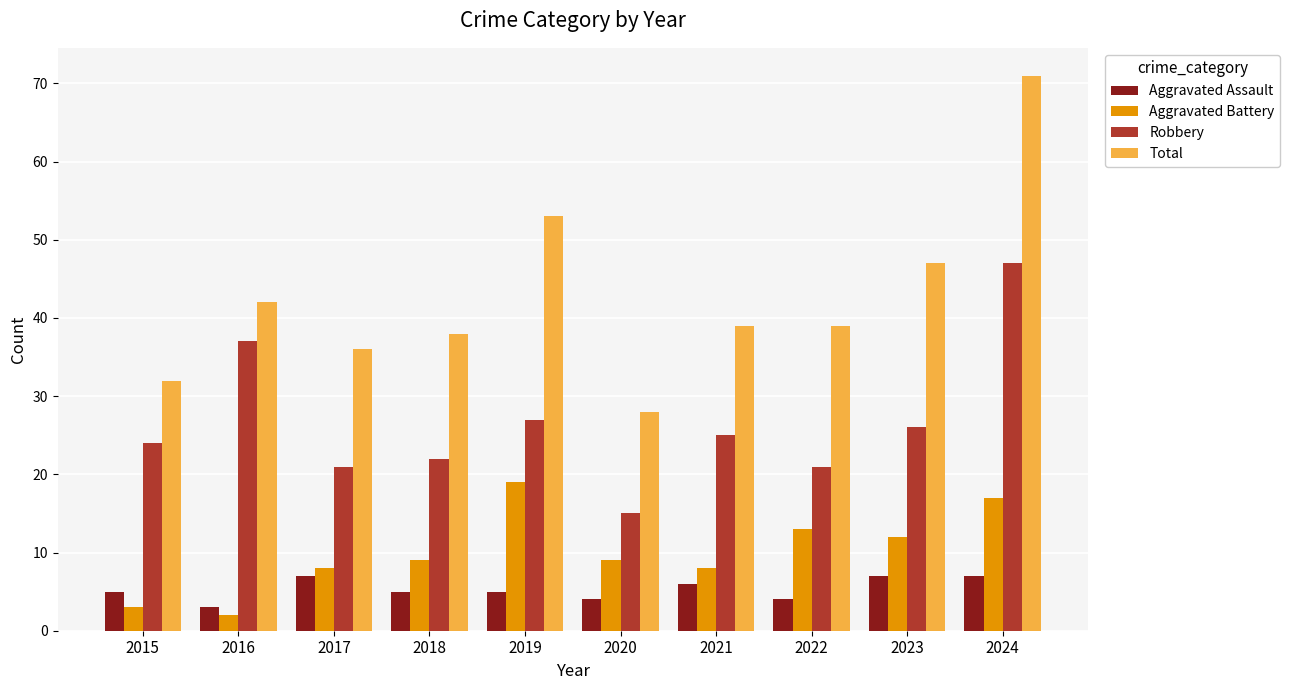

What is the difference between the maximum and minimum values in the Aggravated Battery series?

17